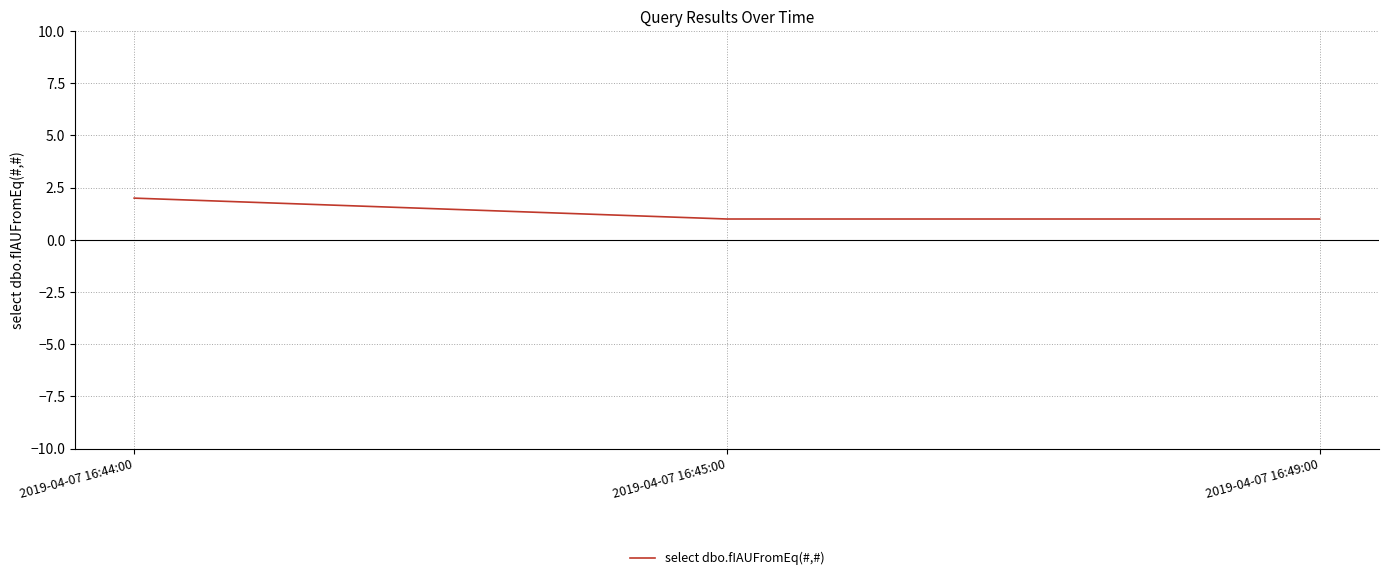

What is the sum of all values?

4